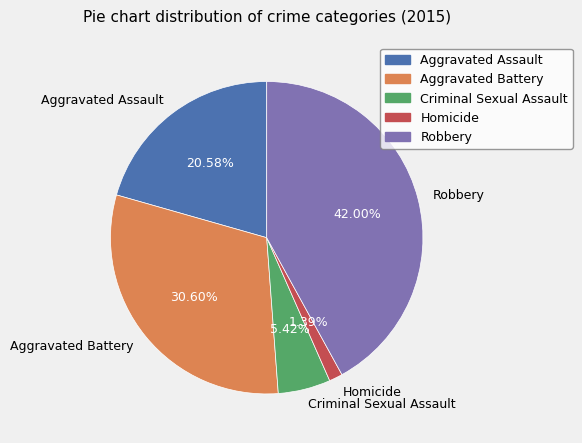

What percentage do Criminal Sexual Assault and Robbery together represent?

47.4%